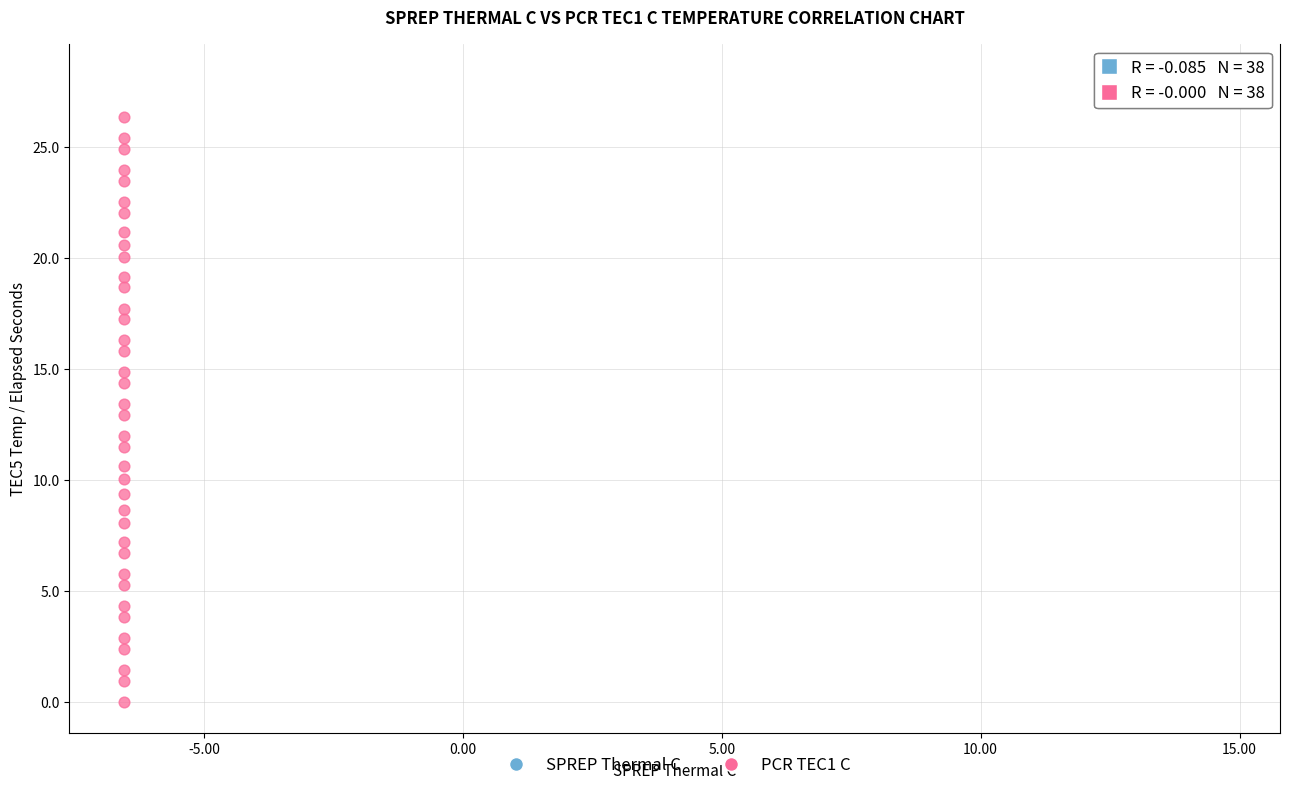

Which series reaches the minimum Y coordinate?

PCR TEC1 C